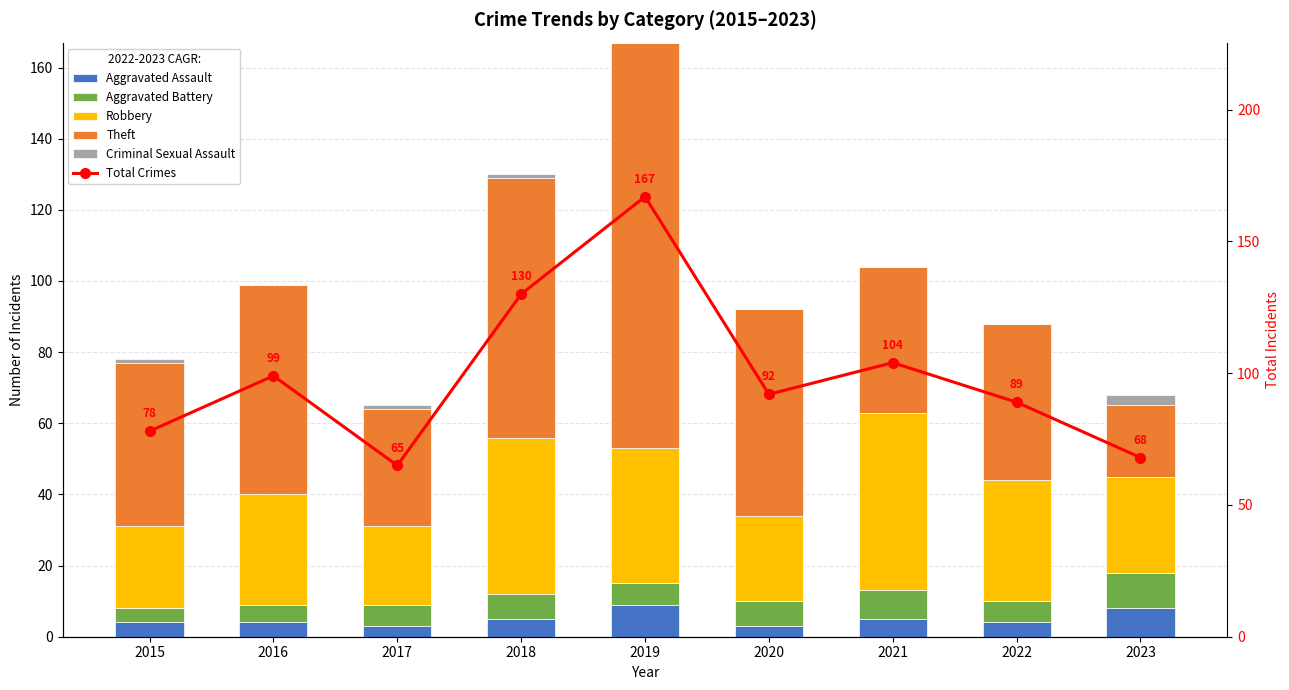

At which label does Theft first exceed 46?

2016